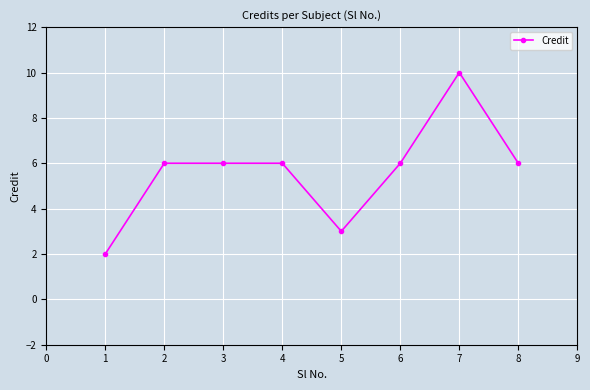

Count the values in the range 6 to 7.

5